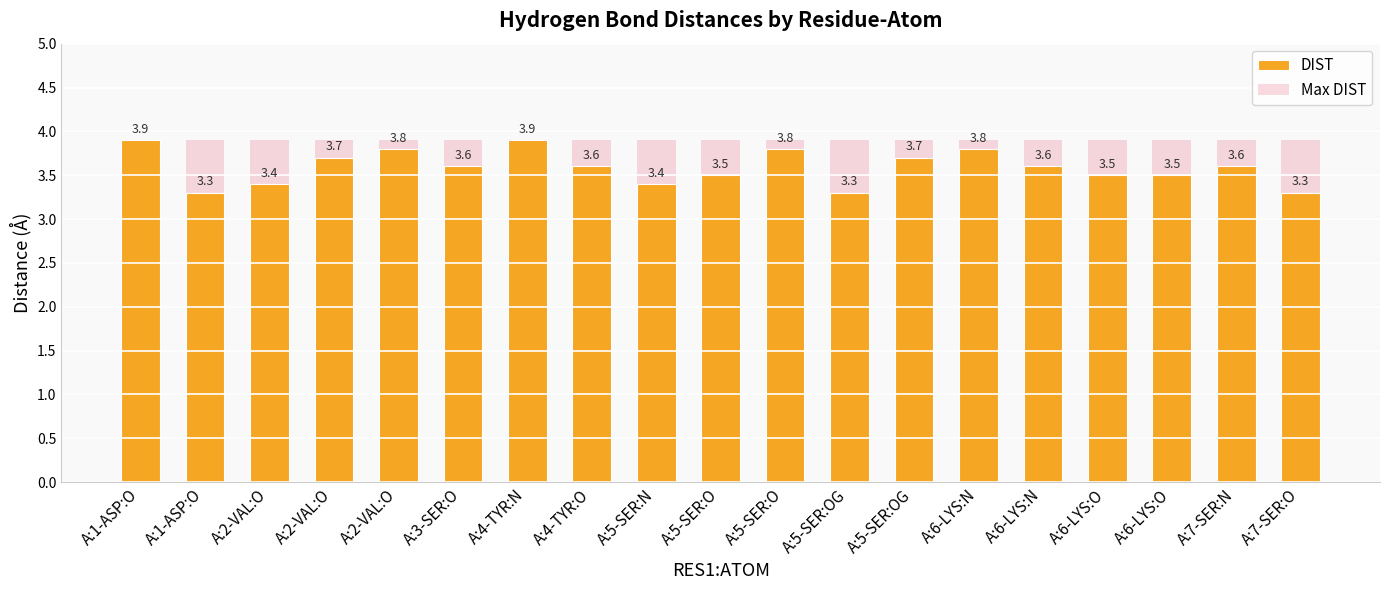

Read the Max DIST value at A:5-SER:O.

3.9